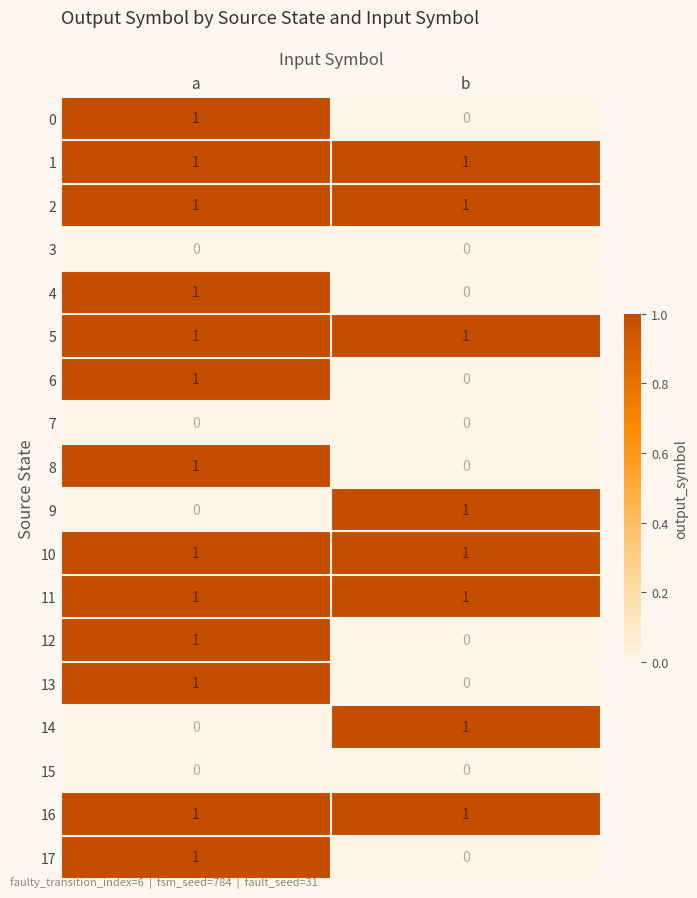

At which category is the sum across all series the highest?

a